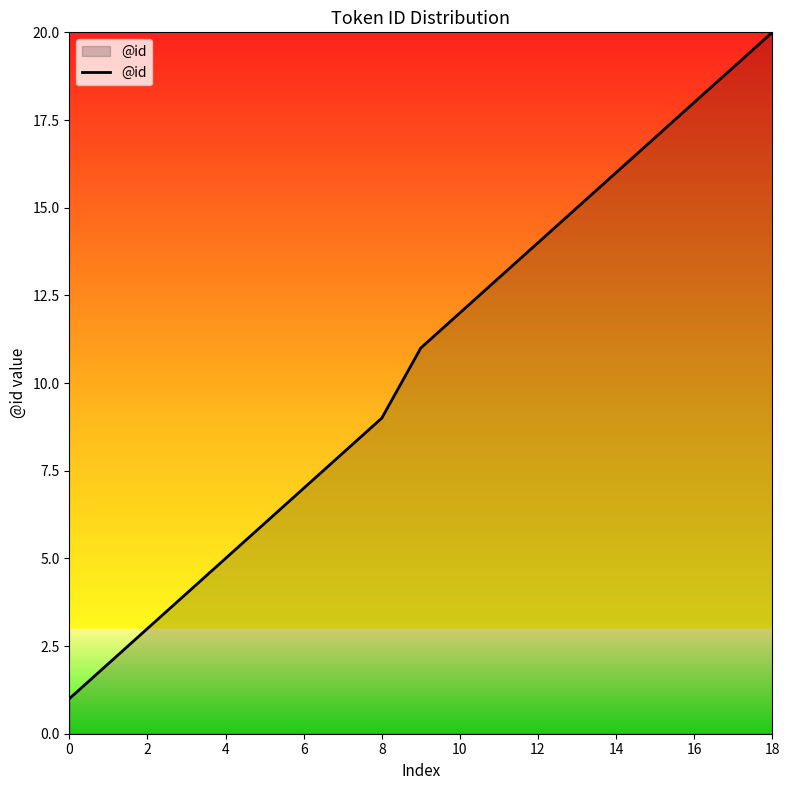

What is the difference between the maximum and minimum values?

19